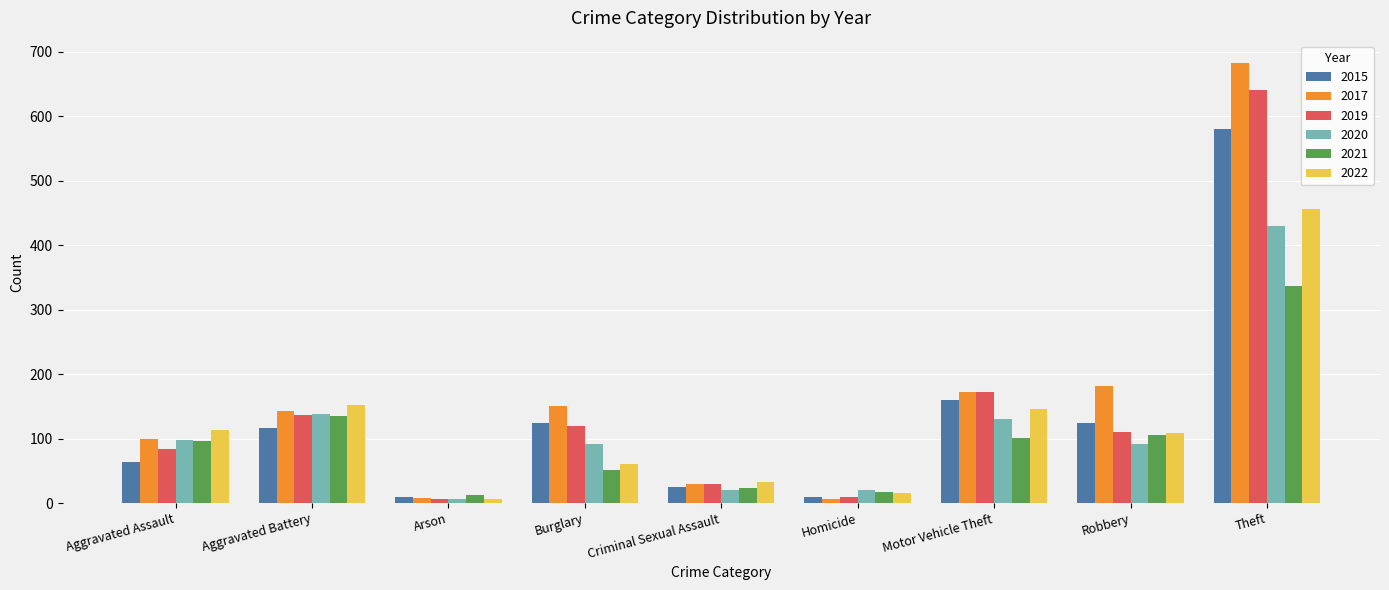

Is the value of 2020 at Criminal Sexual Assault greater than the value of 2022 at Robbery?

No